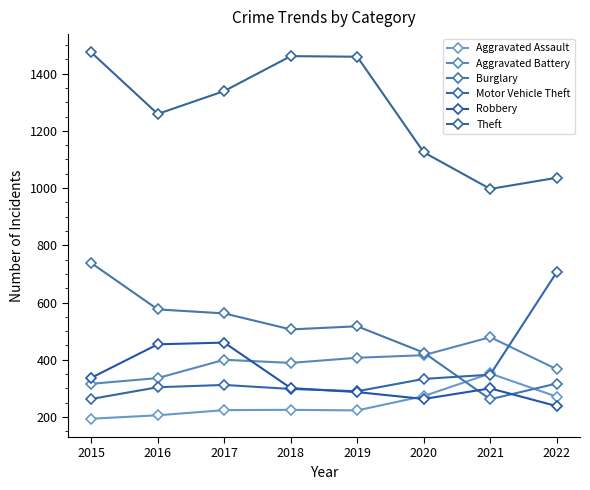

At which category does Motor Vehicle Theft reach its first local valley?

2019